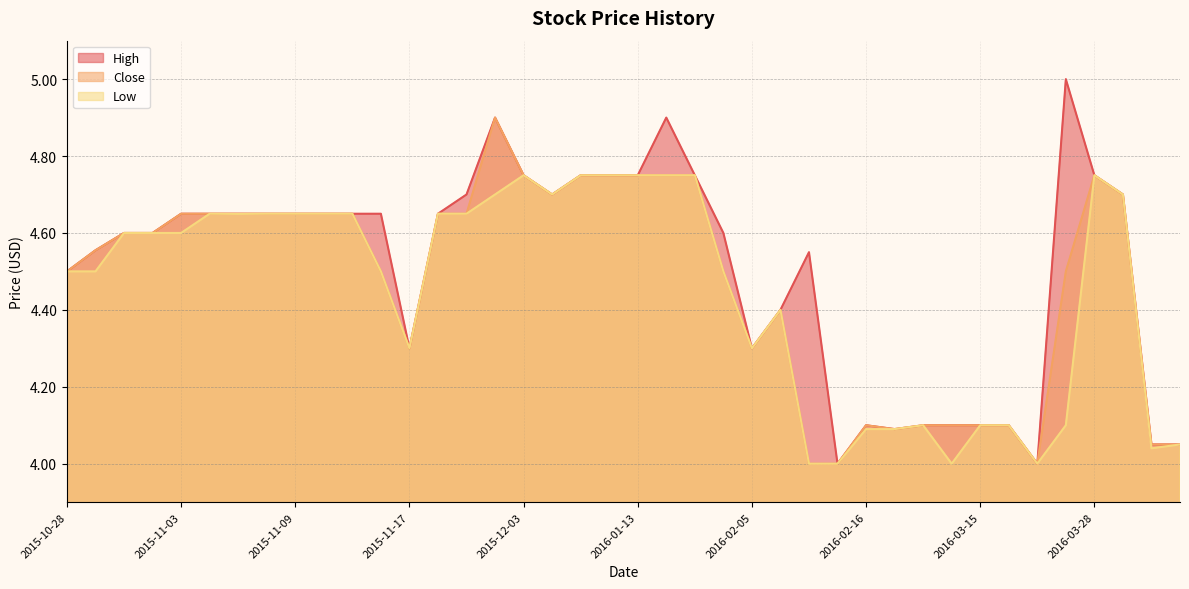

Reading left to right, extract all data points from this chart.

Close: 4.5	4.6	4.6	4.6	4.7	4.7	4.7	4.7	4.7	4.7	4.7	4.5	4.3	4.7	4.7	4.9	4.8	4.7	4.8	4.8	4.8	4.8	4.8	4.5	4.3	4.4	4.0	4.0	4.1	4.1	4.1	4.1	4.1	4.1	4.0	4.5	4.8	4.7	4.0	4.0
High: 4.5	4.6	4.6	4.6	4.7	4.7	4.7	4.7	4.7	4.7	4.7	4.7	4.3	4.7	4.7	4.9	4.8	4.7	4.8	4.8	4.8	4.9	4.8	4.6	4.3	4.4	4.5	4.0	4.1	4.1	4.1	4.1	4.1	4.1	4.0	5.0	4.8	4.7	4.0	4.0
Low: 4.5	4.5	4.6	4.6	4.6	4.7	4.6	4.7	4.7	4.7	4.7	4.5	4.3	4.7	4.7	4.7	4.8	4.7	4.8	4.8	4.8	4.8	4.8	4.5	4.3	4.4	4.0	4.0	4.1	4.1	4.1	4.0	4.1	4.1	4.0	4.1	4.8	4.7	4.0	4.0